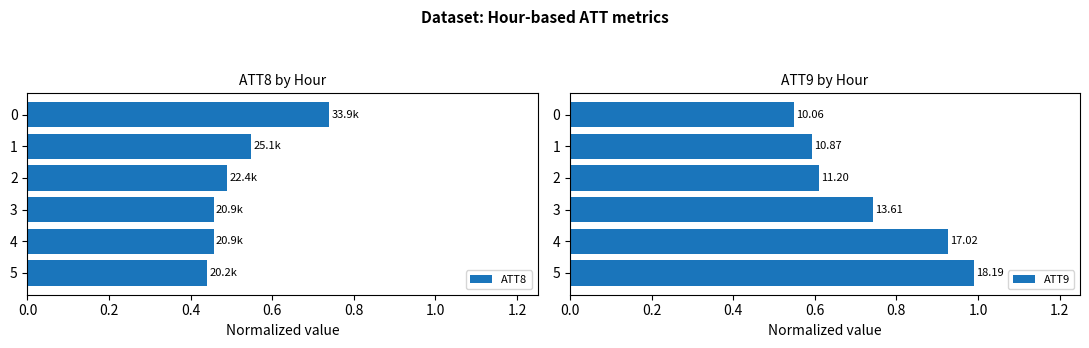

True or false: ATT8 has a value of 0.3 at 0.

False